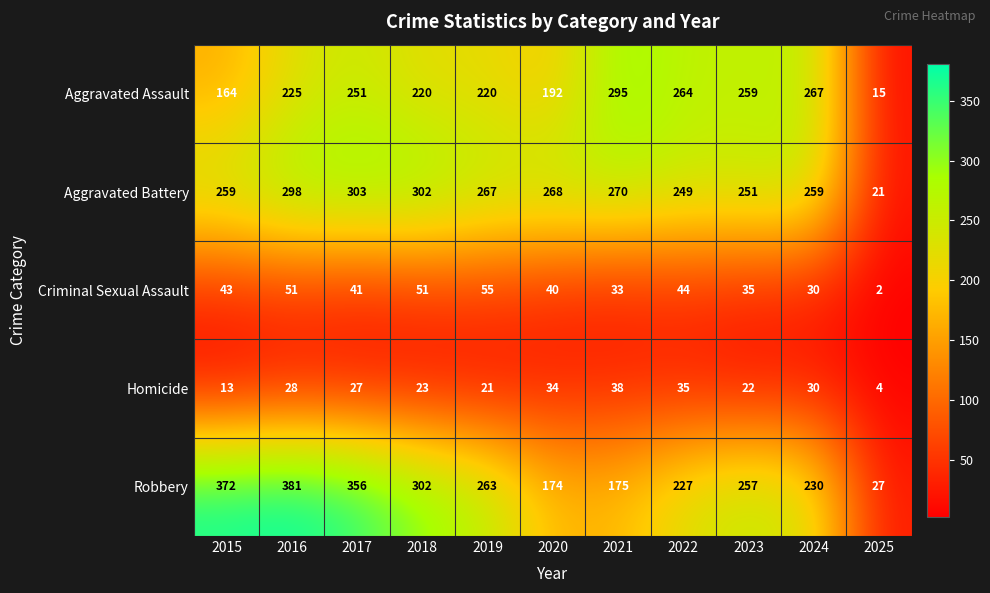

The Homicide series shows 21 at 2015. True or false?

False